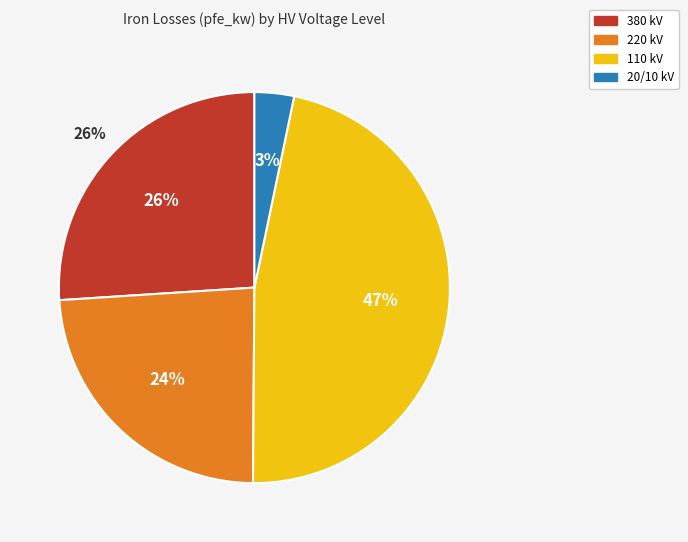

Between 110 and 10, which is larger?

110